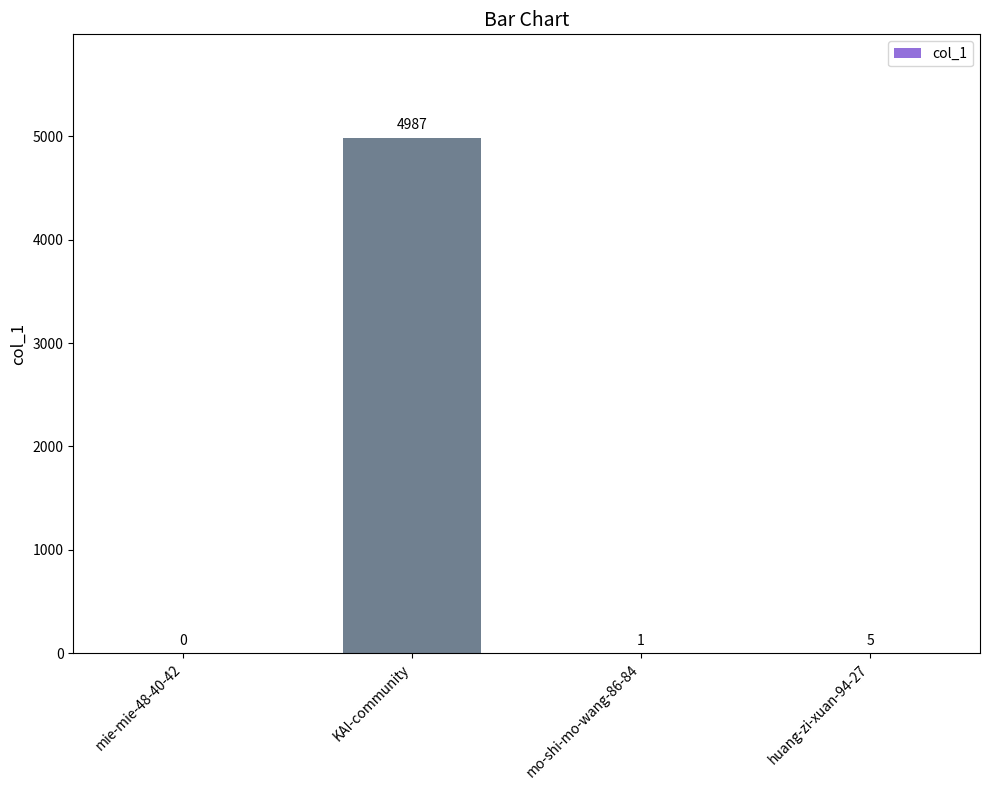

True or false: the data shows 5 at huang-zi-xuan-94-27.

True